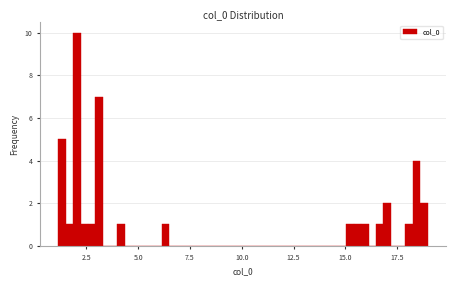

Read against the x-axis, roughly where is the centre of the tallest bar?

2.0